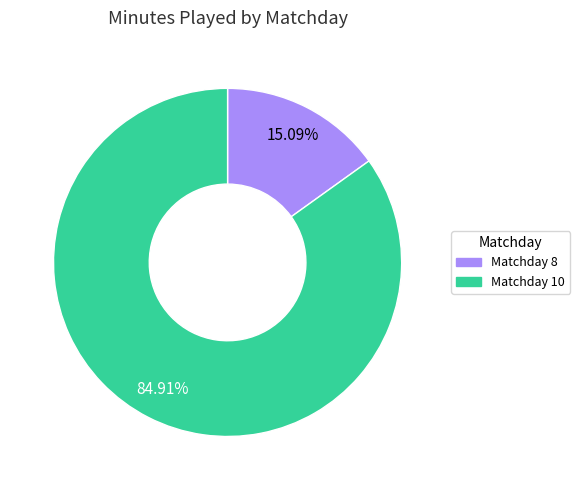

Rank the categories by value from lowest to highest.

Matchday 8, Matchday 10